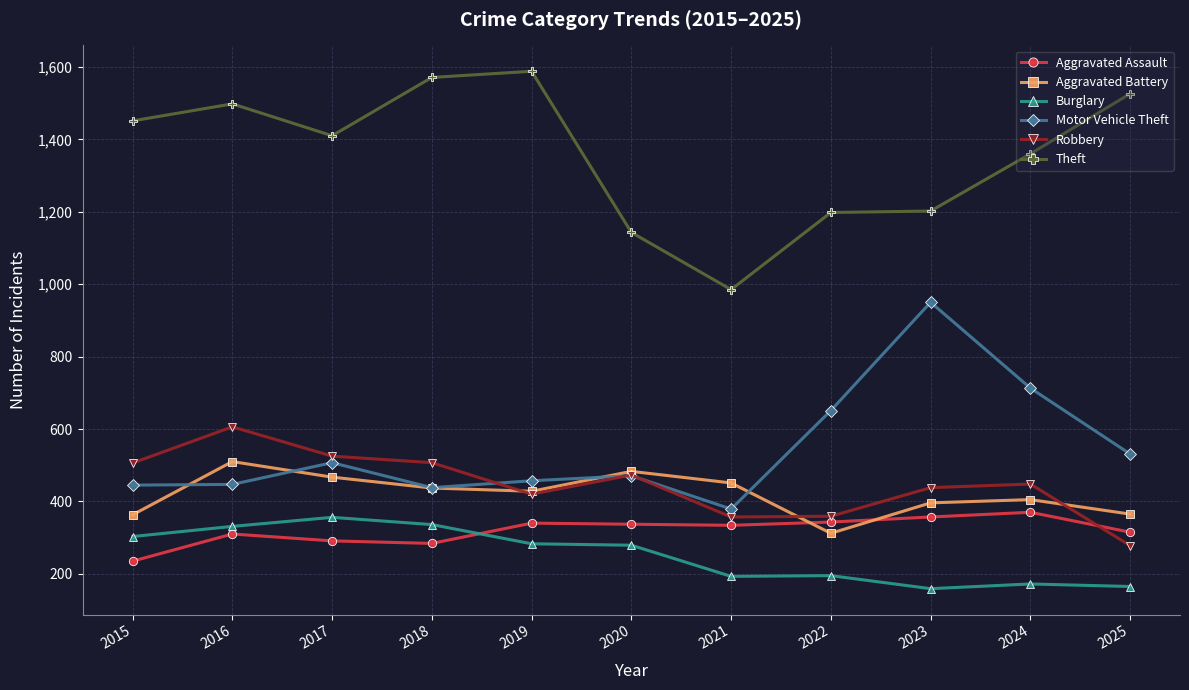

What is the value of the Aggravated Battery point at the 11th from the left?

365